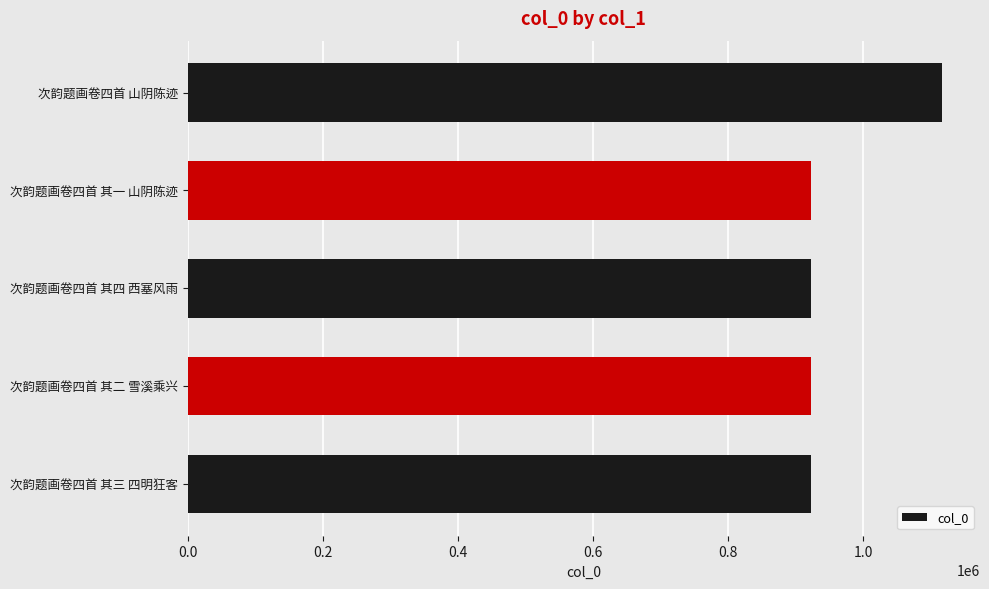

What is the maximum value shown in the chart?

1117174